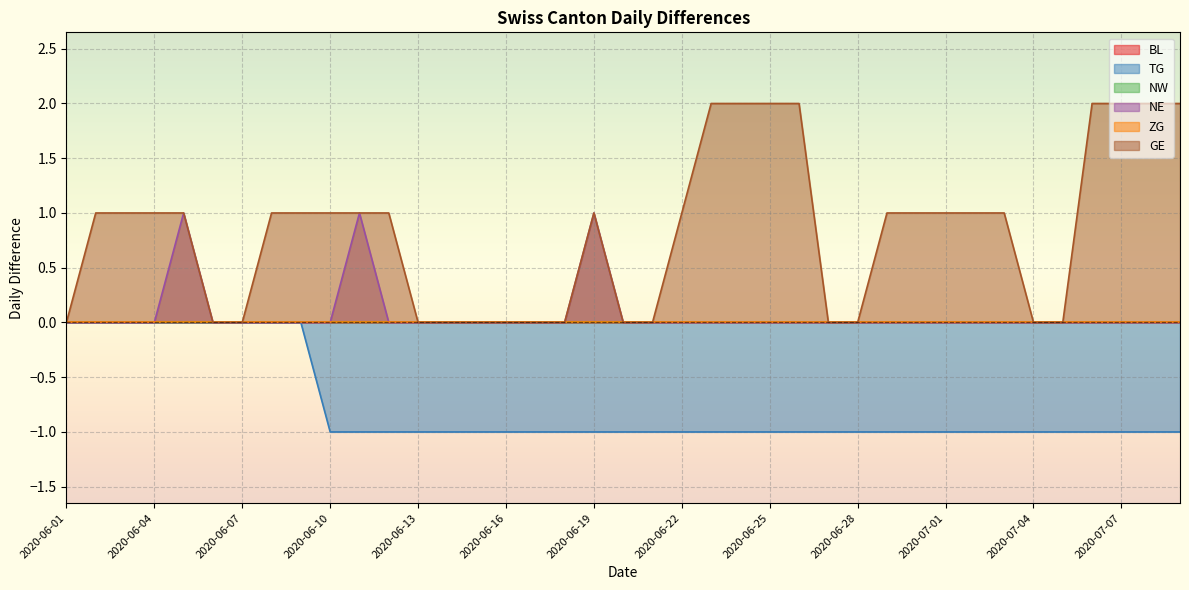

Where is GE nearest to the value 1?

2020-06-03